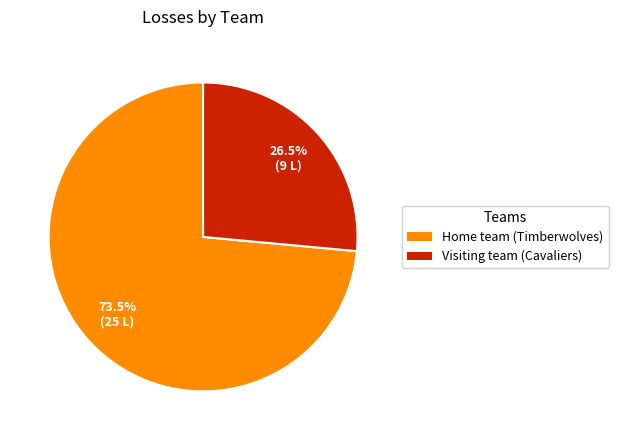

What is the total percentage of Home team (Timberwolves) and Visiting team (Cavaliers)?

100.0%